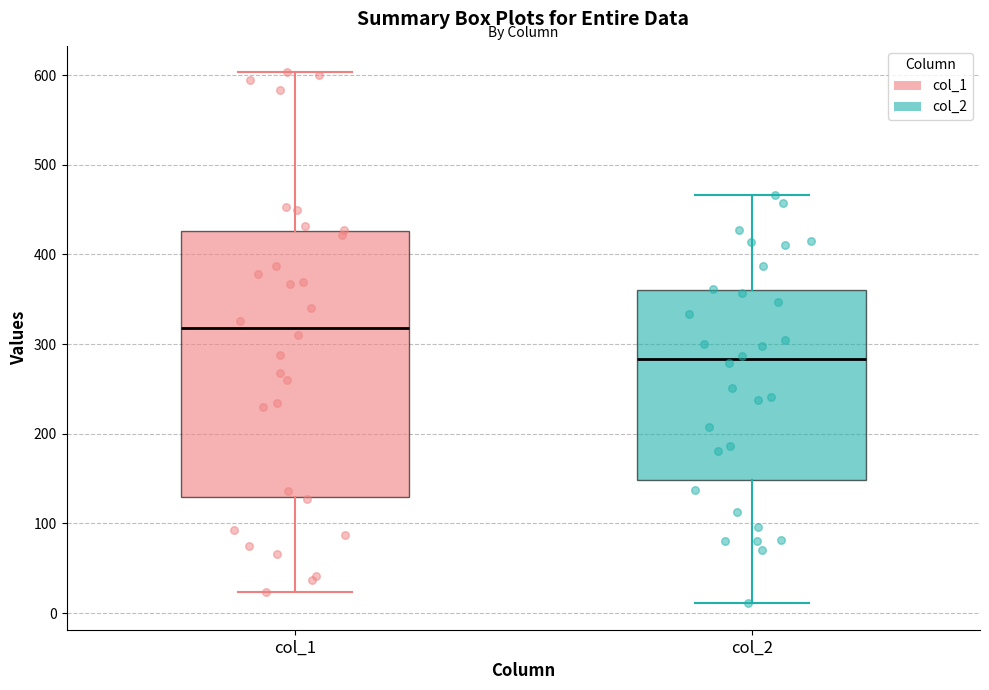

Which box has the lowest median line?

col_2